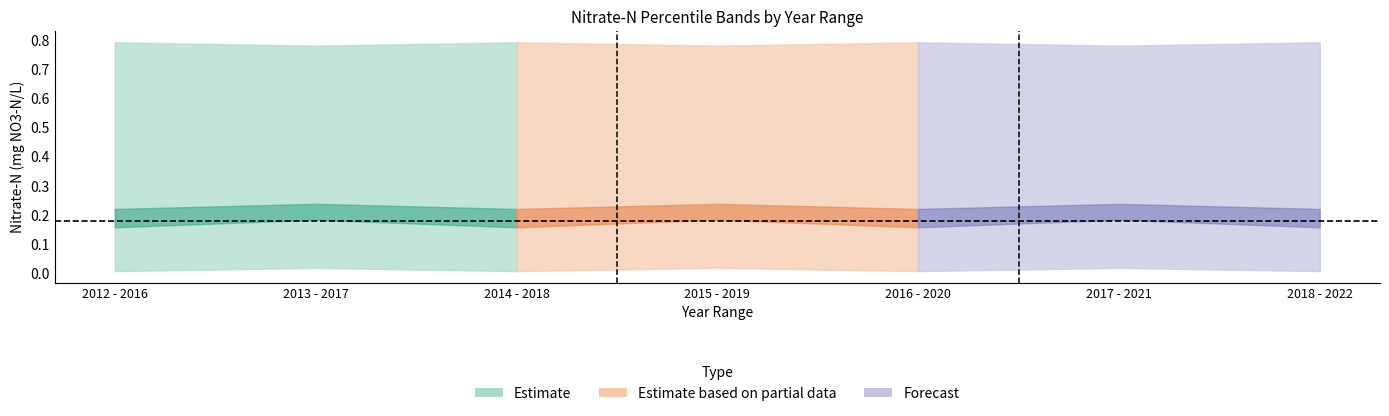

Count the Mean values in the range 0 to 1.

7